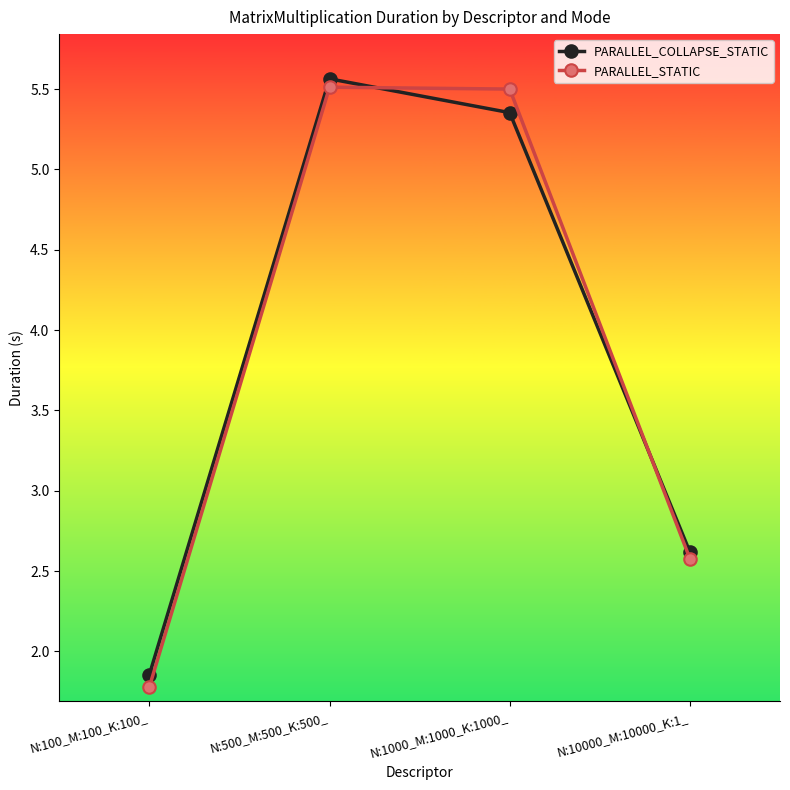

Between which two adjacent categories do PARALLEL_COLLAPSE_STATIC and PARALLEL_STATIC first intersect?

N:500_M:500_K:500_ and N:1000_M:1000_K:1000_